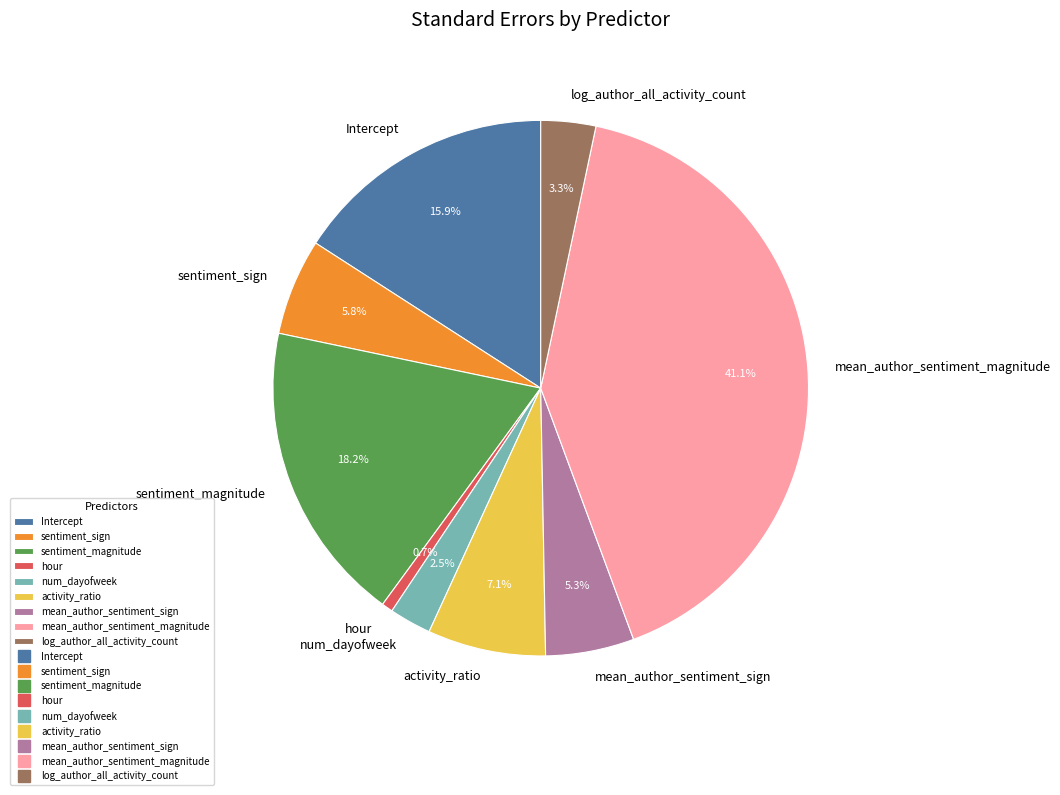

Which category has the smallest portion of the pie?

hour